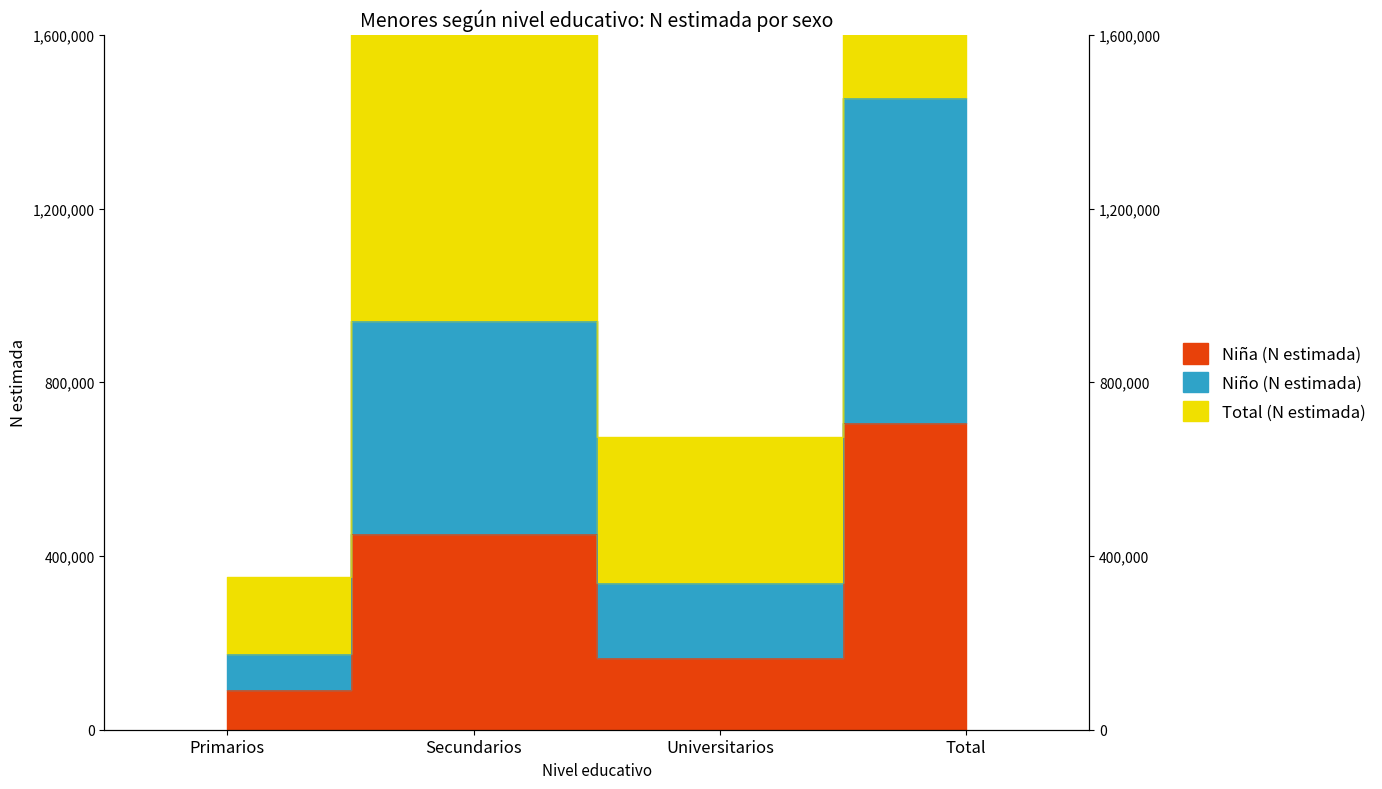

What is the highest value of the Total (N estimada) series?

2908858